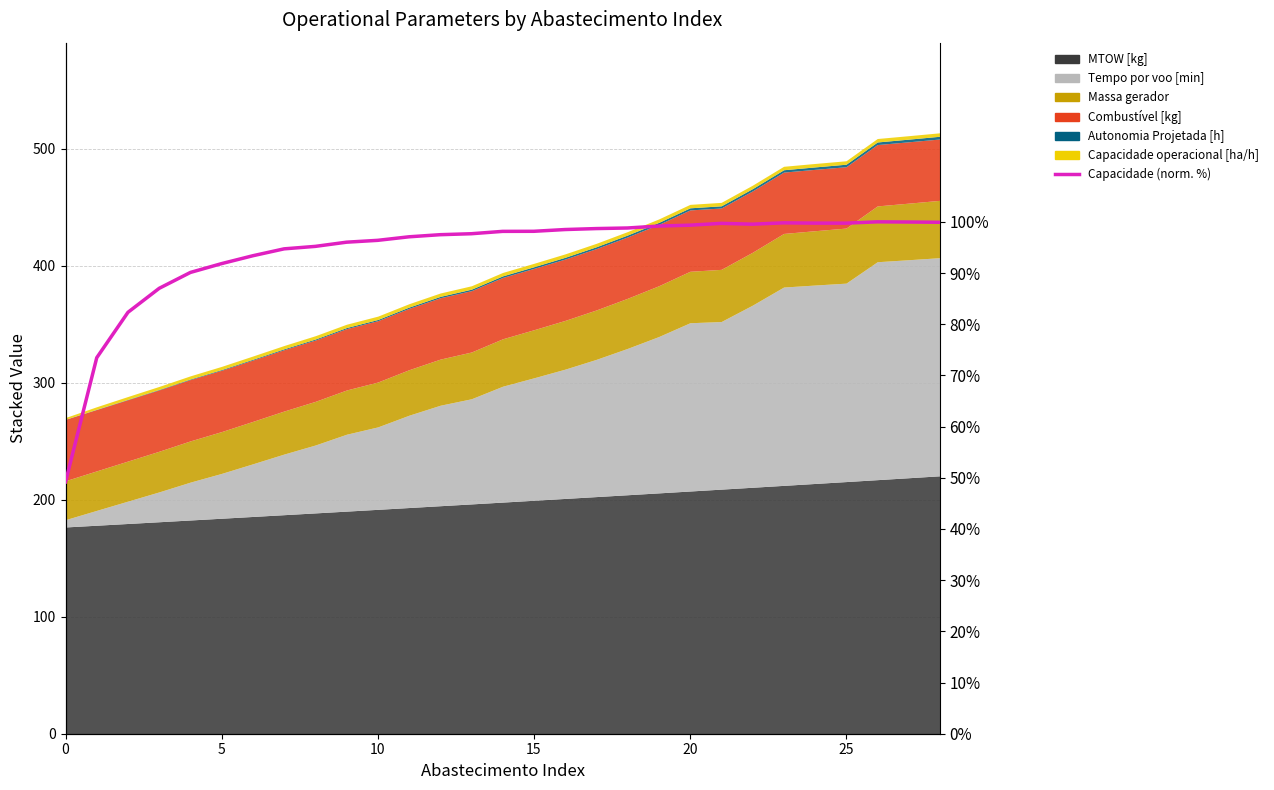

Reading left to right, list all the values displayed in this chart.

49.2	73.5	82.3	87.0	90.1	91.8	93.4	94.7	95.2	96.0	96.4	97.1	97.5	97.7	98.1	98.2	98.5	98.7	98.8	99.2	99.3	99.7	99.5	99.8	99.7	99.7	100.0	100.0	99.9